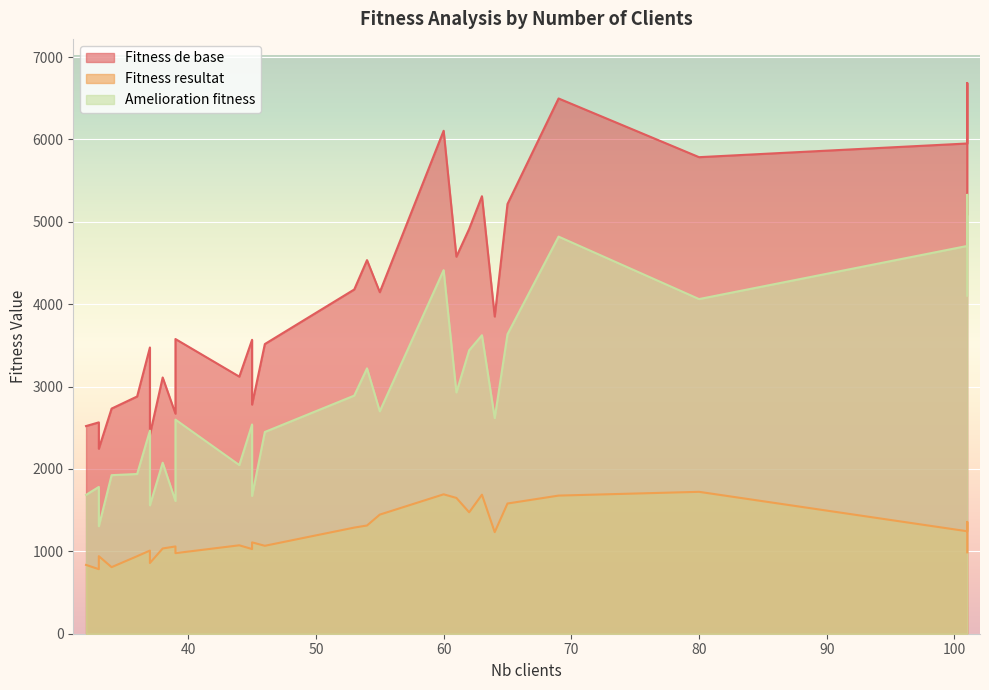

At which category does Amelioration fitness reach its first local valley?

33